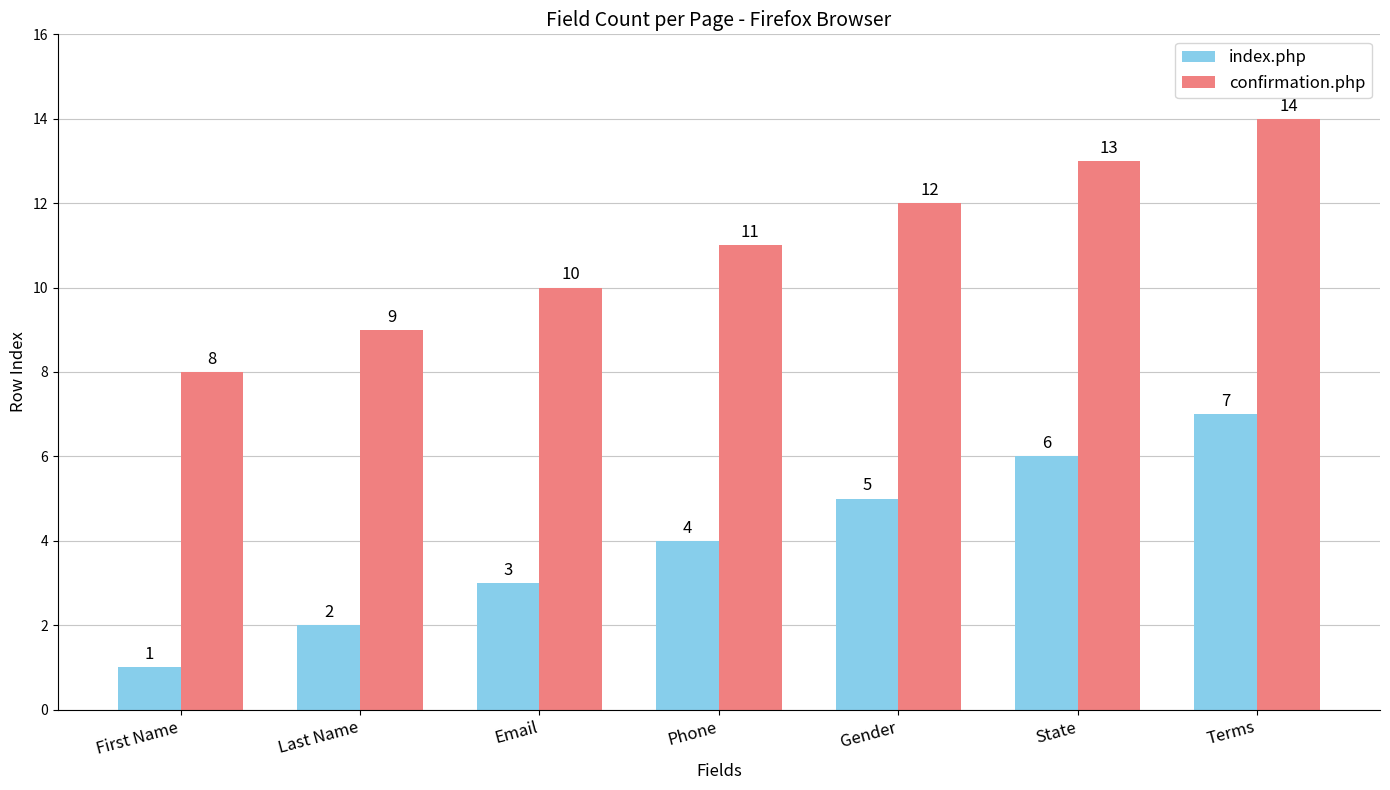

What is the difference between the second highest and second lowest values in the confirmation.php series?

4